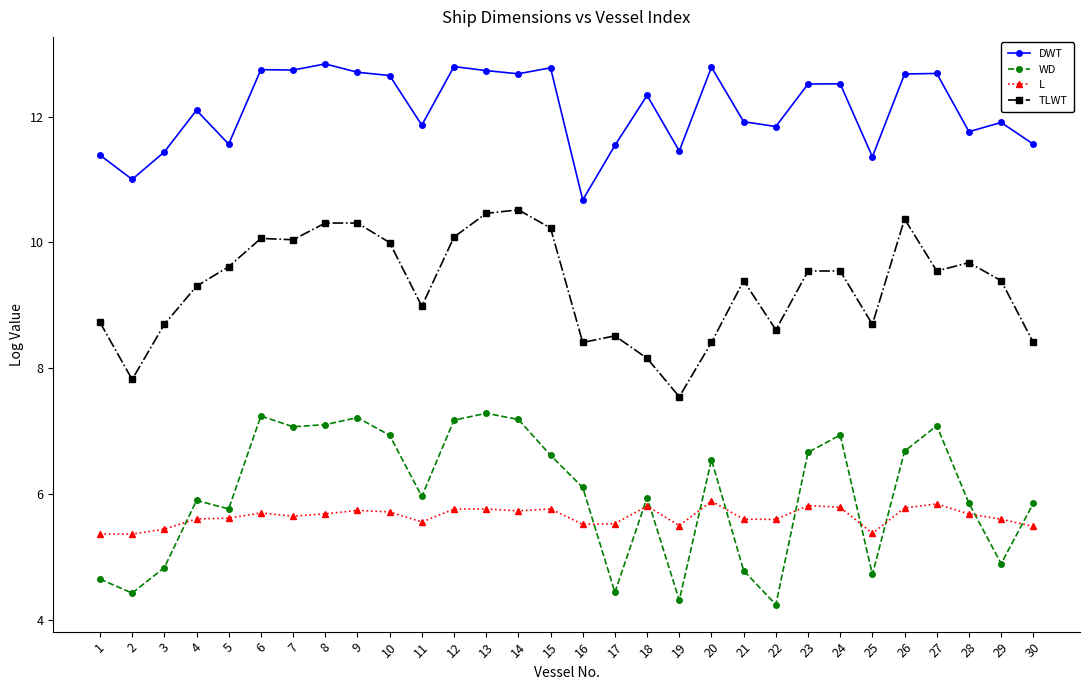

True or false: L has a value of 4.0 at 15.

False